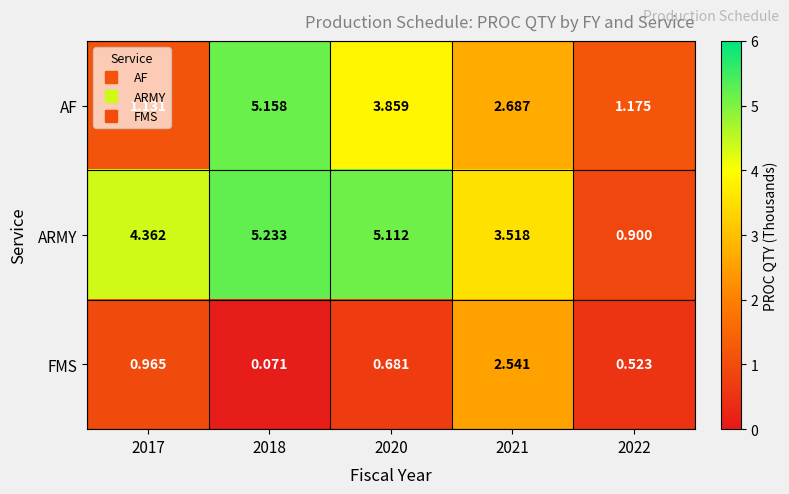

At how many categories does at least one series exceed 3?

4